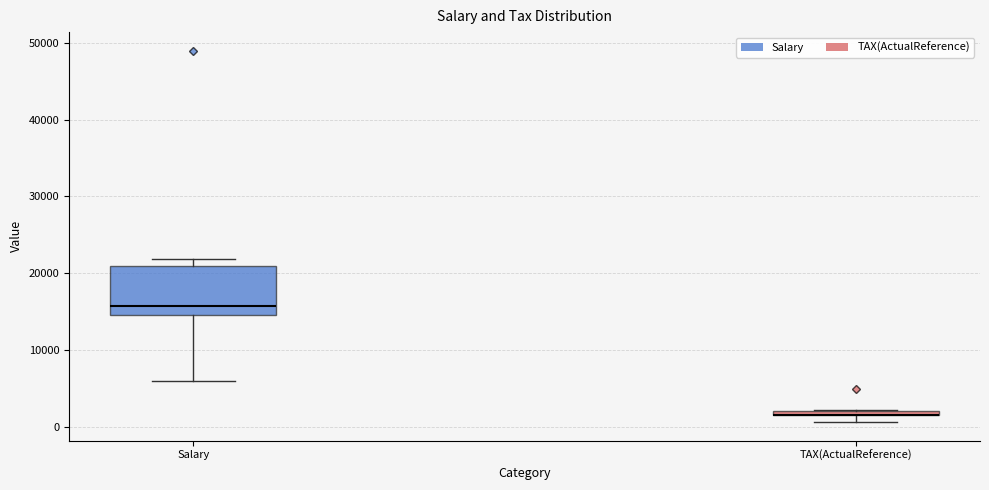

Which box is the tallest, from its lower edge to its upper edge?

Salary